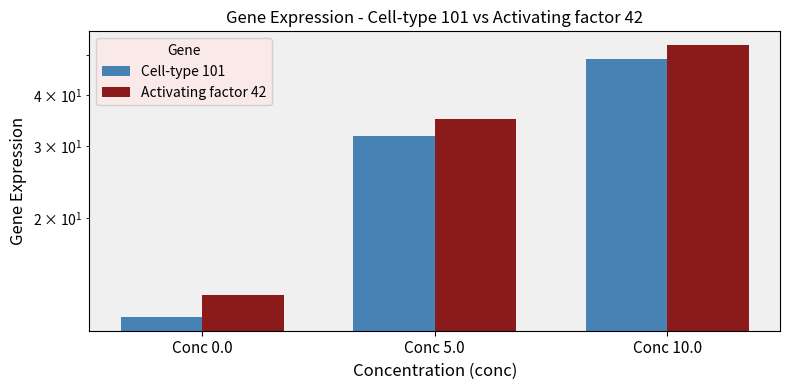

Is the value of Activating factor 42 at Conc 0.0 greater than the value of Cell-type 101 at Conc 5.0?

No